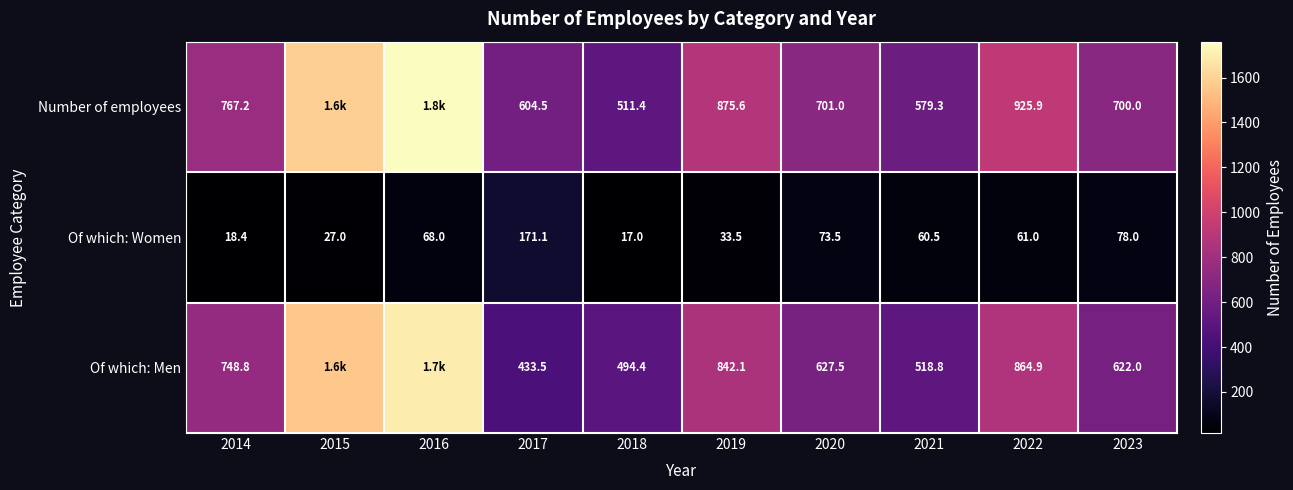

How many data points does each series have?

10